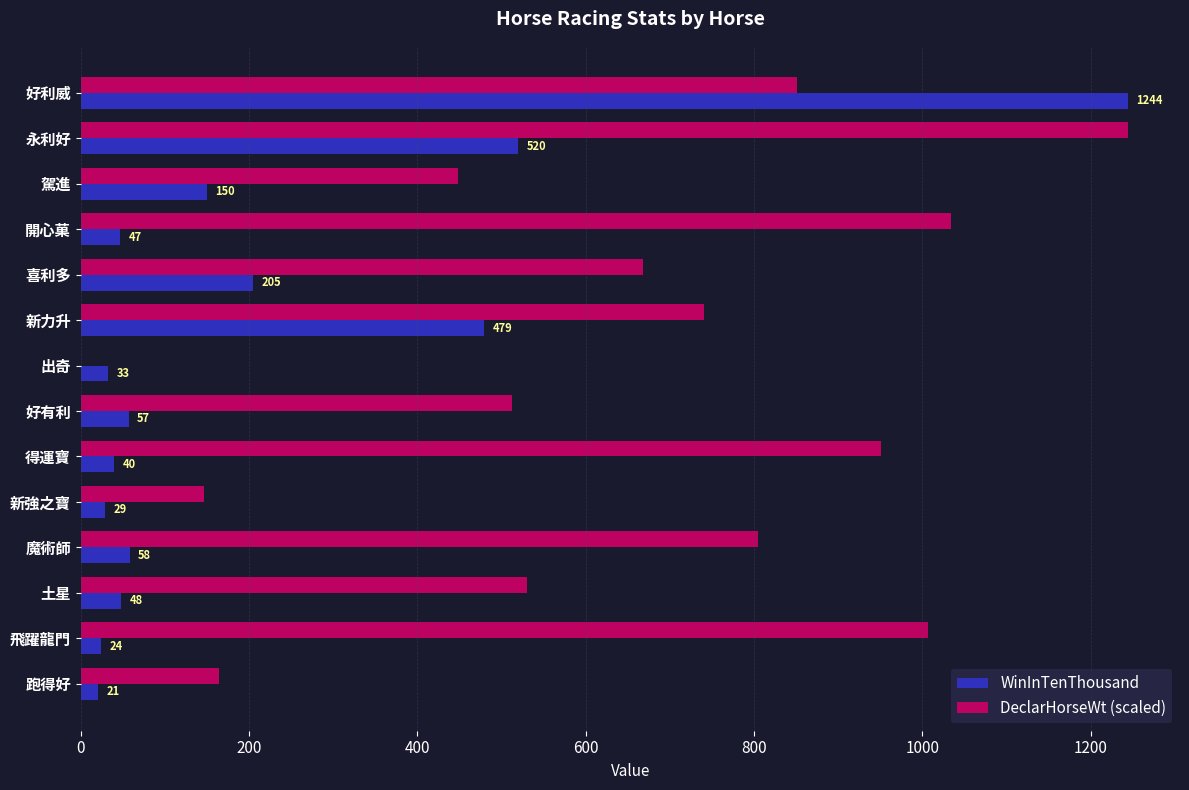

What is the highest value of the WinInTenThousand series?

1244.0